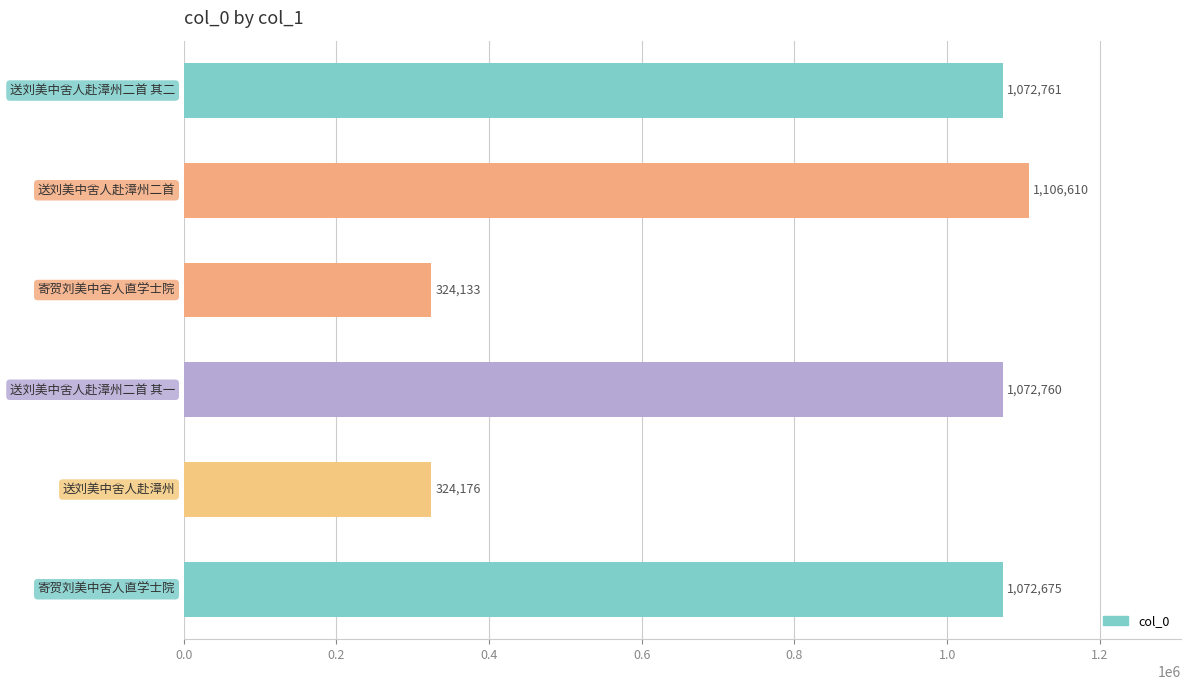

Reading bottom to top, extract all data points from this chart.

1072675	324176	1072760	324133	1106610	1072761